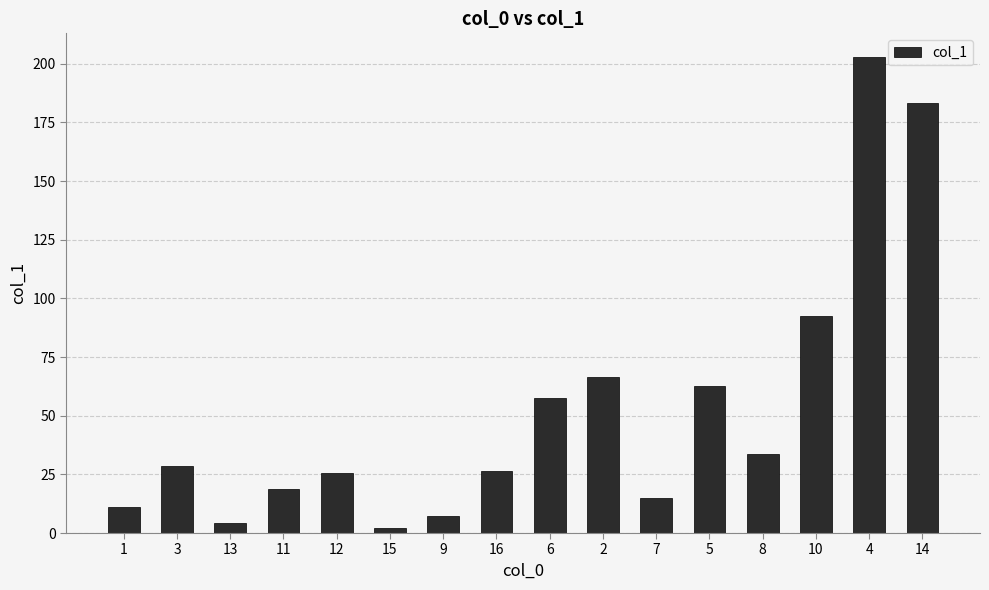

What is the difference between the values at 14 and 1?

172.3